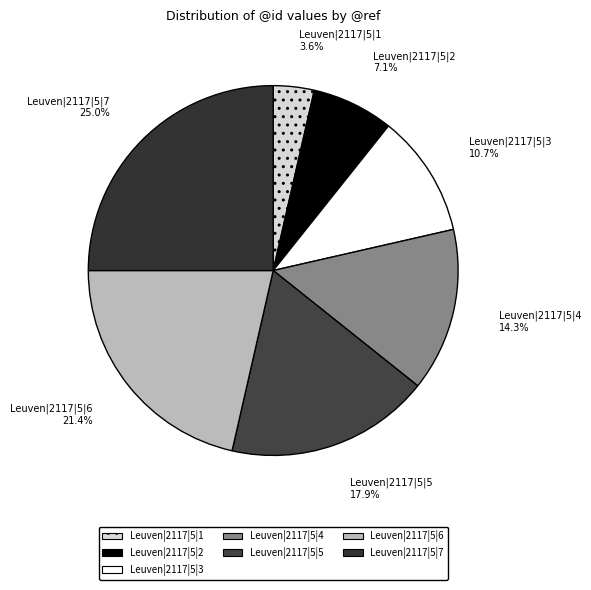

Rank the categories by value from lowest to highest.

Leuven|2117|5|1, Leuven|2117|5|2, Leuven|2117|5|3, Leuven|2117|5|4, Leuven|2117|5|5, Leuven|2117|5|6, Leuven|2117|5|7